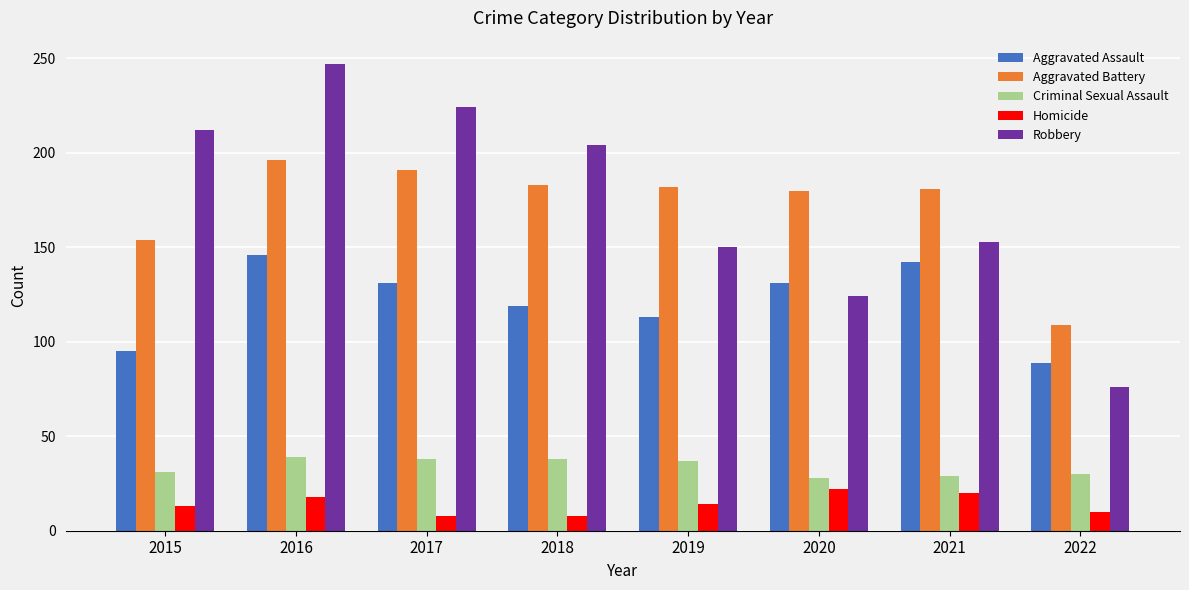

At which category is the sum across all series the highest?

2016